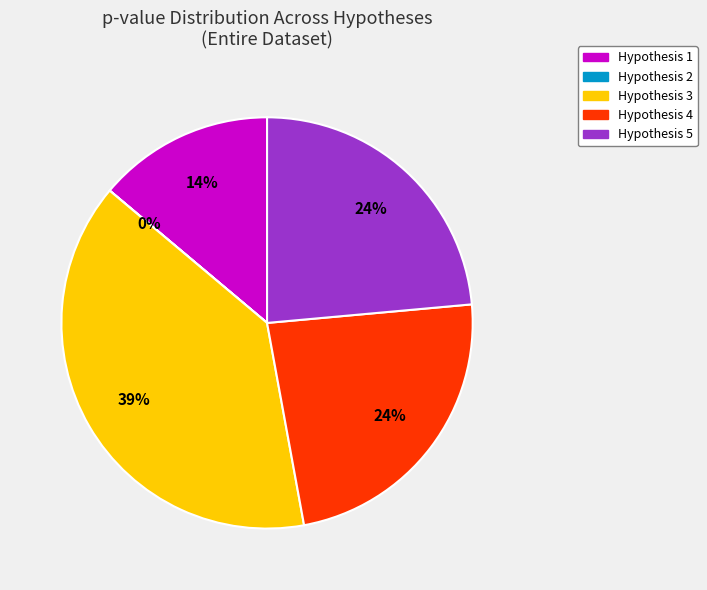

Which slice is the largest?

Hypothesis 3